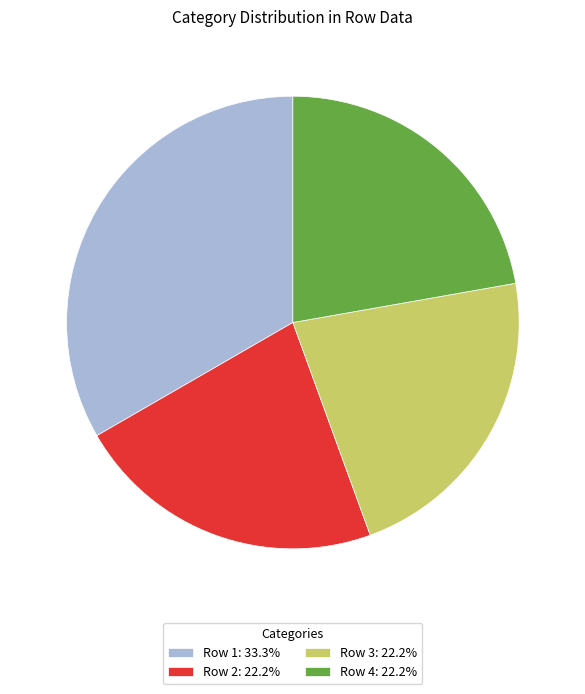

Combined, do Row 1: 33.3% and Row 2: 22.2% account for over 50%?

Yes